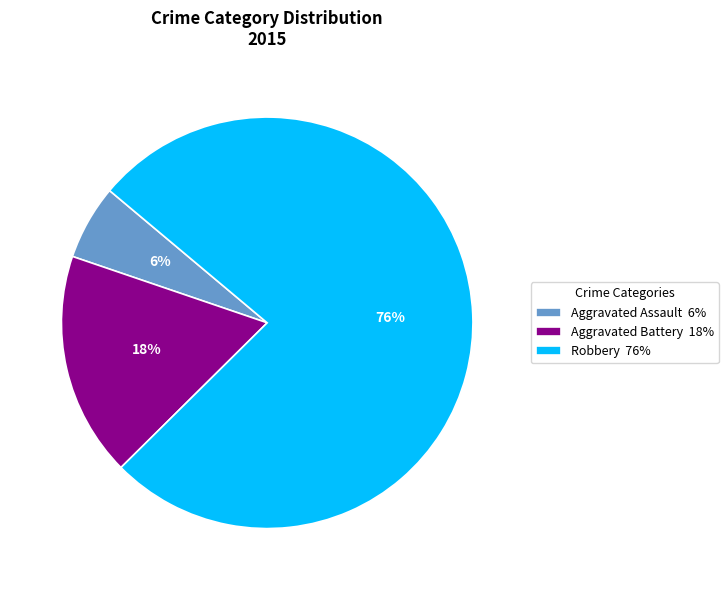

Which has a higher value, Aggravated Assault 6% or Aggravated Battery 18%?

Aggravated Battery 18%